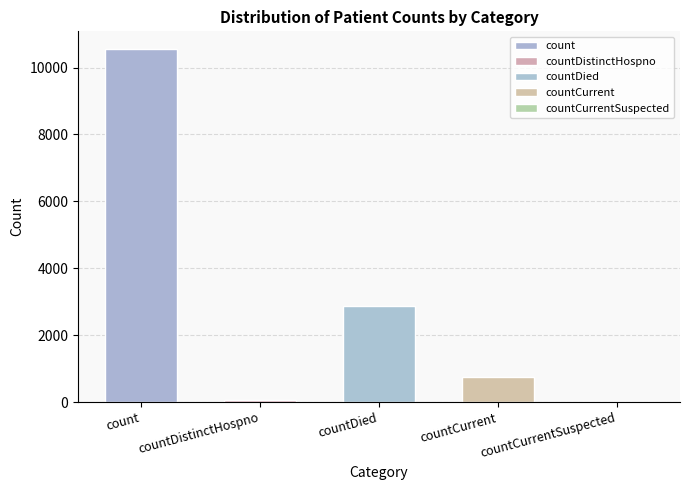

True or false: the data shows 10555 at count.

True